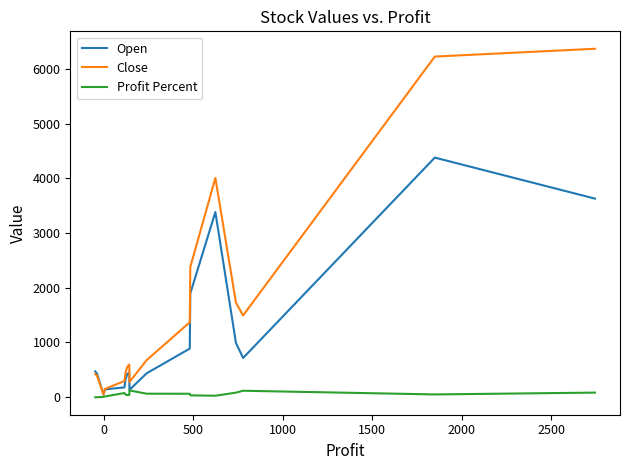

What is the highest value of the Open series?

4379.0